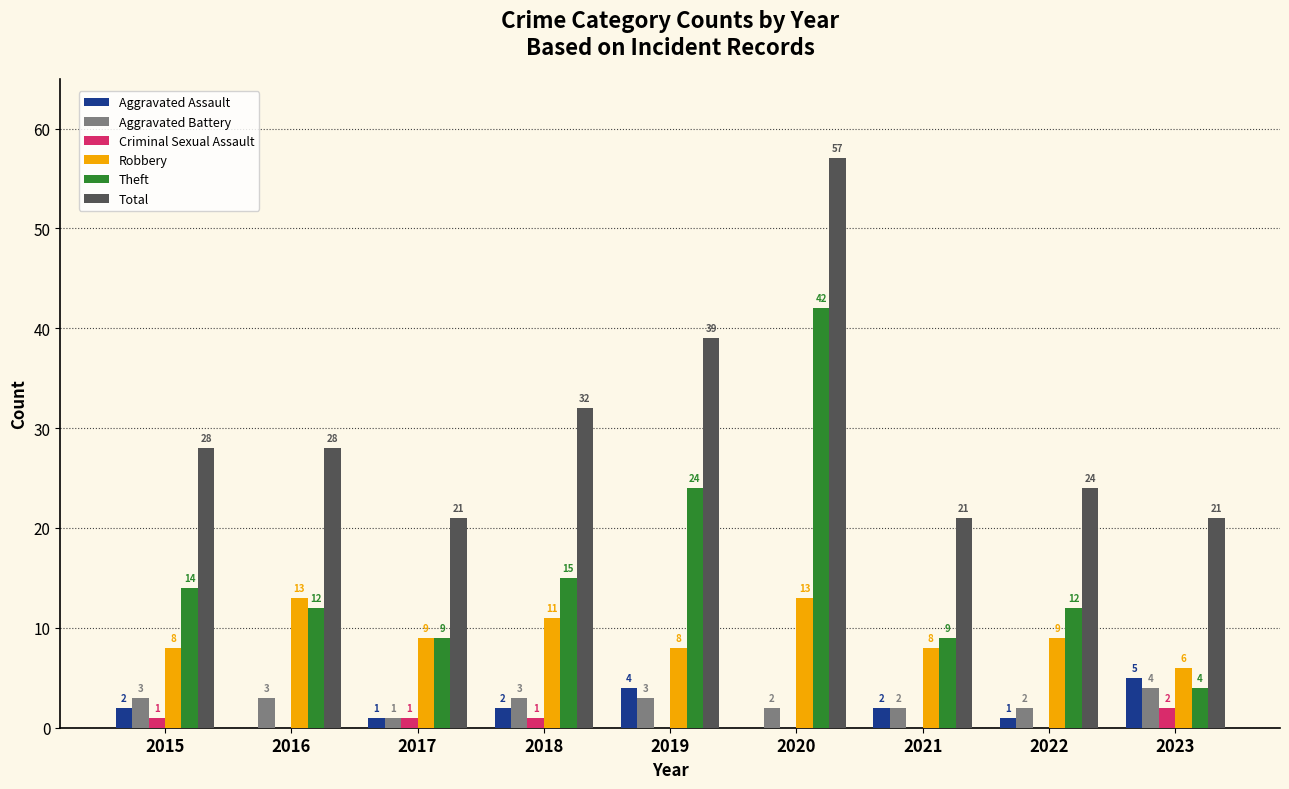

What is the sum of all Total values?

271